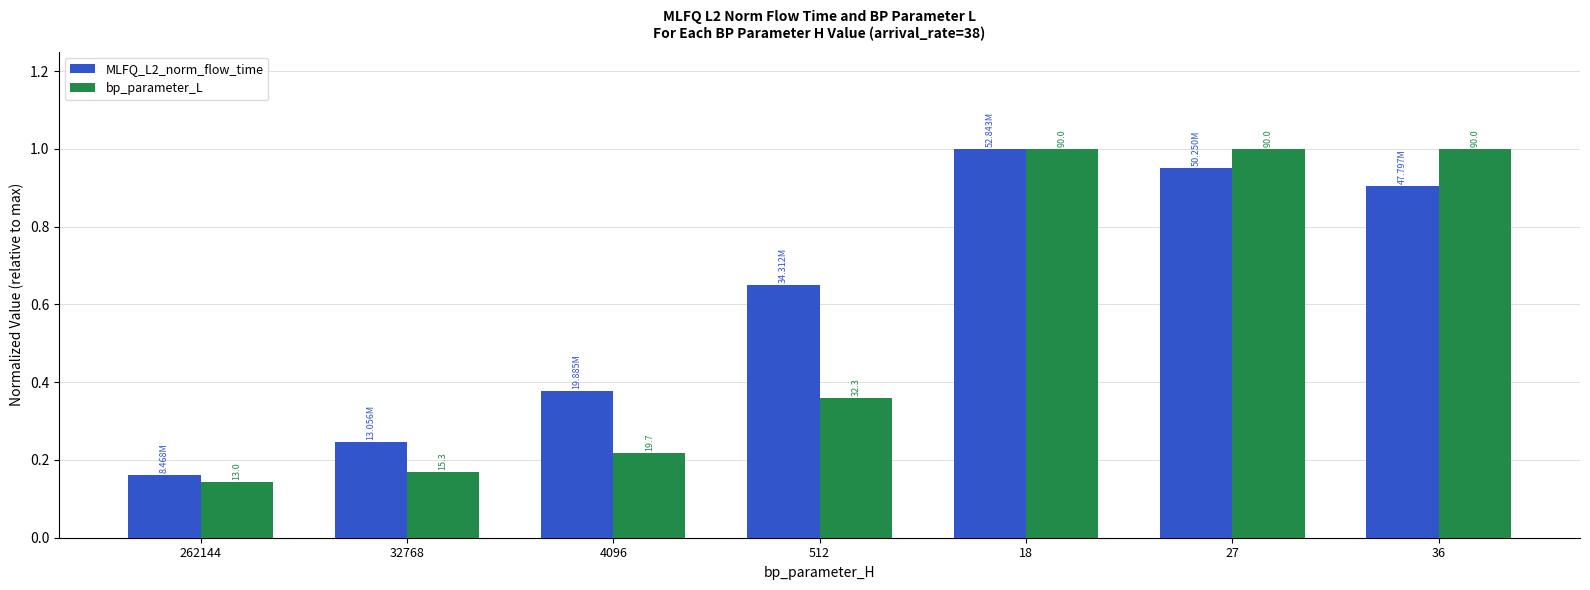

Which has a higher value, 36 or 512?

36